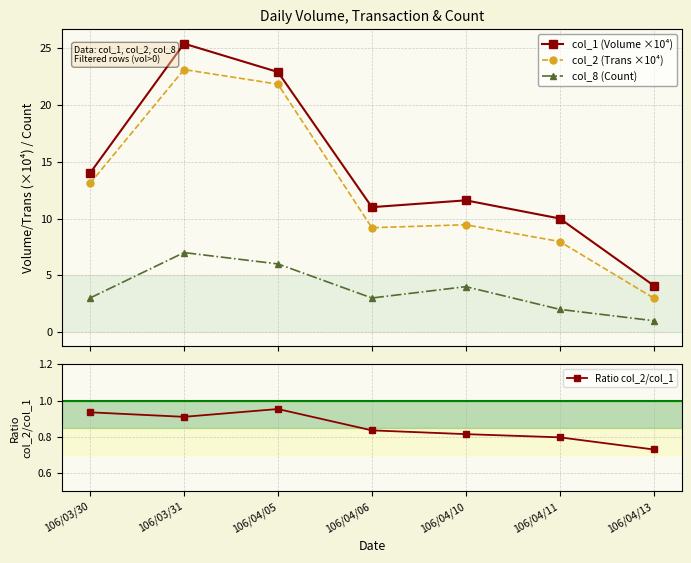

What position from the left is 106/04/10?

5